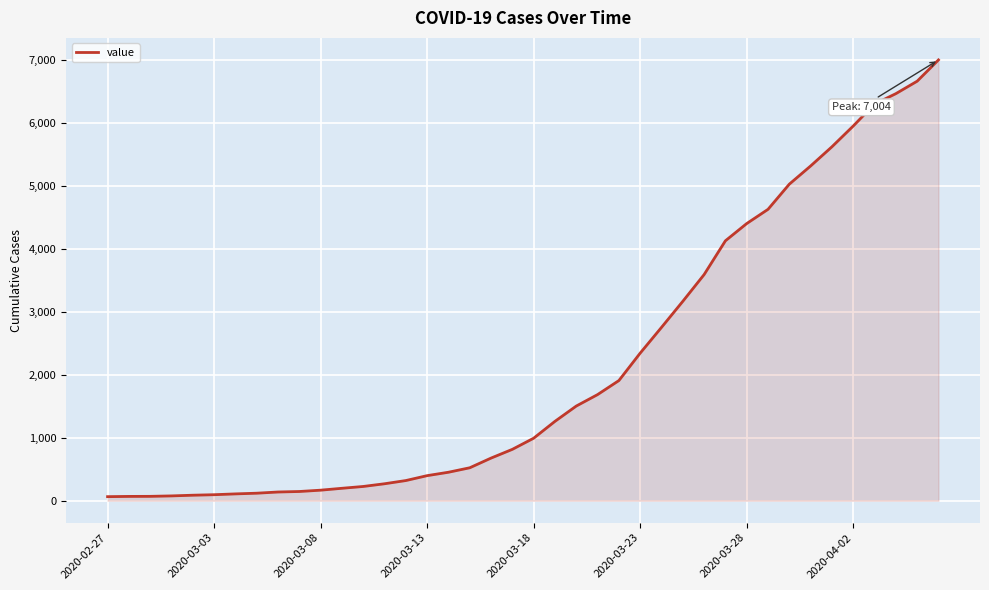

What is the difference between the maximum and minimum values?

6940